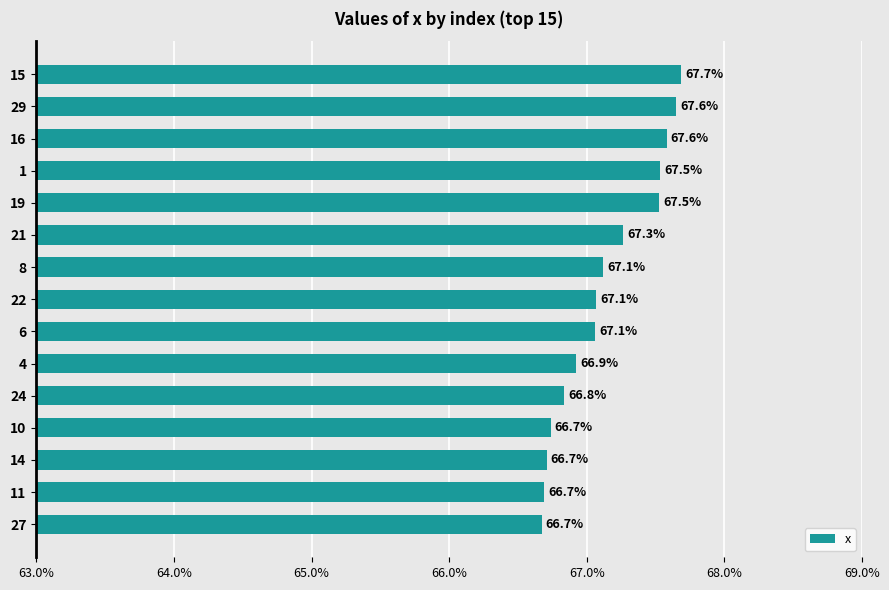

Are the bars horizontal?

Yes